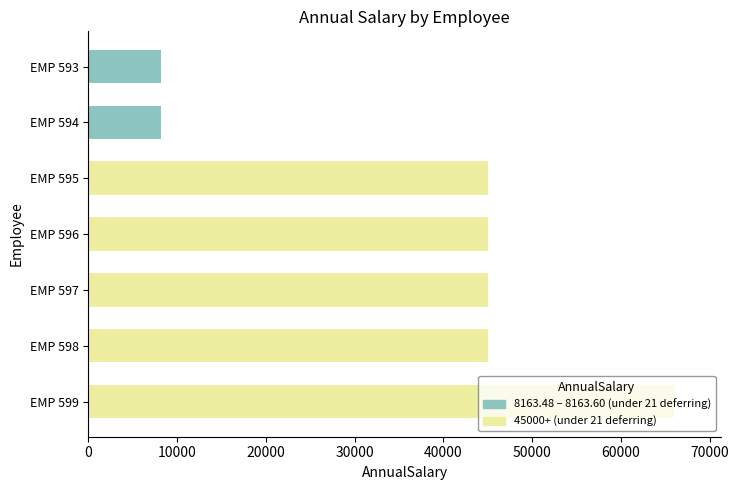

What is the difference between the values at EMP 595 and EMP 598?

3.1